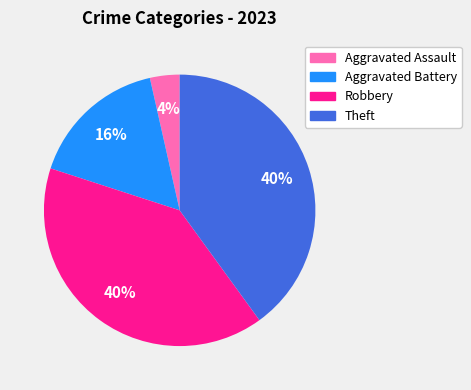

To the nearest percent, what is the difference between the largest and smallest slice percentages?

36%